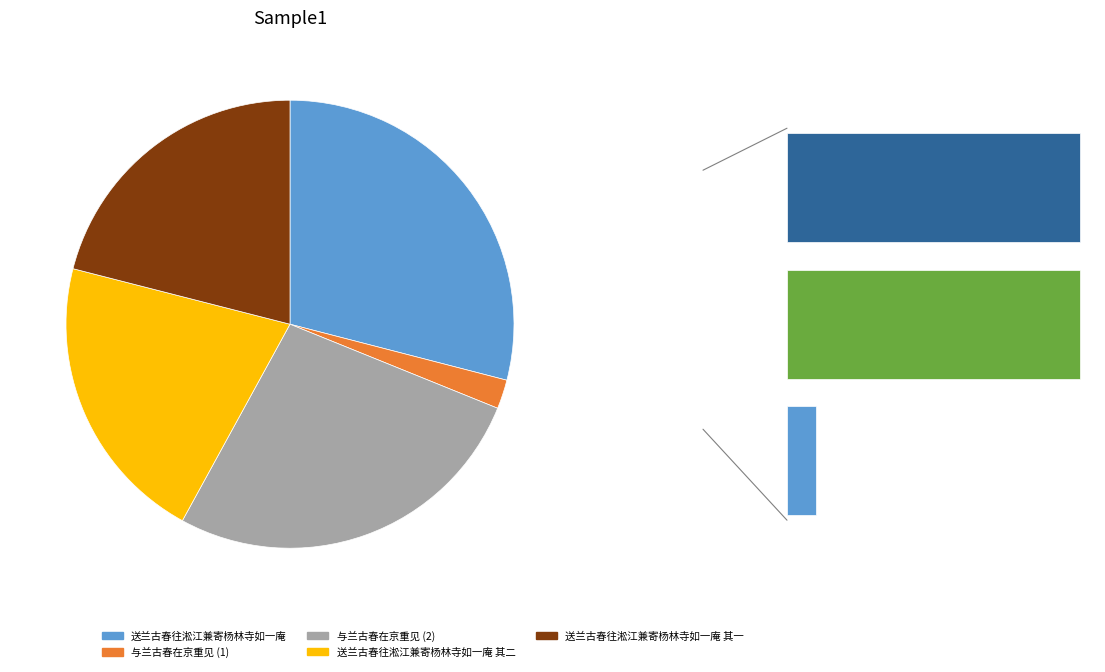

Count the number of slices in the pie.

5